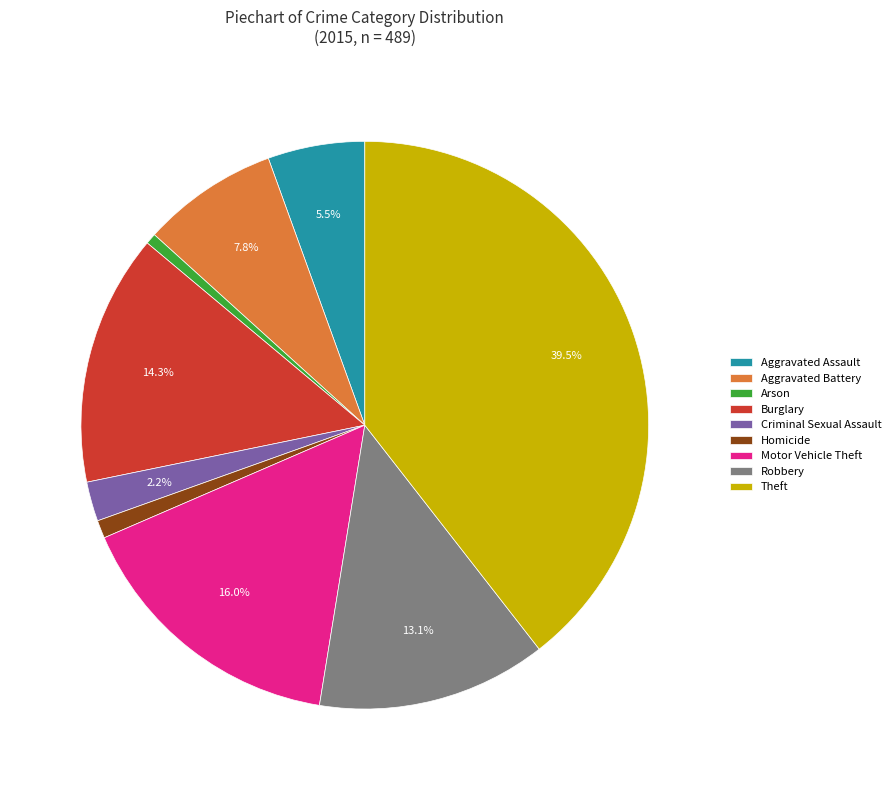

Do Aggravated Battery and Theft together represent more than half of the pie?

No